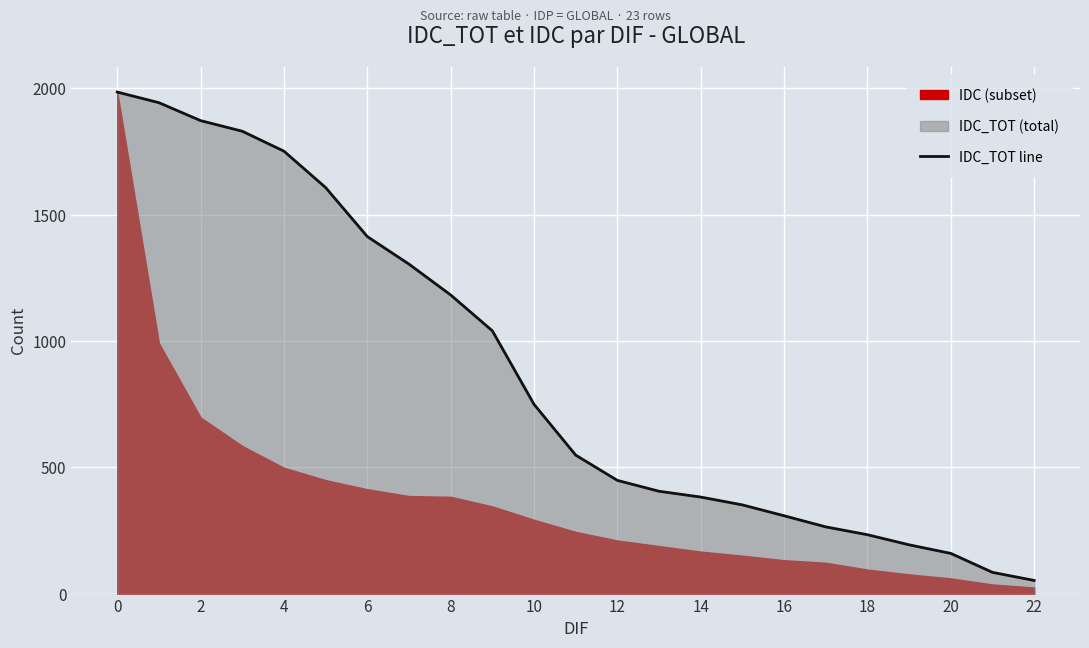

What is the average value?

874